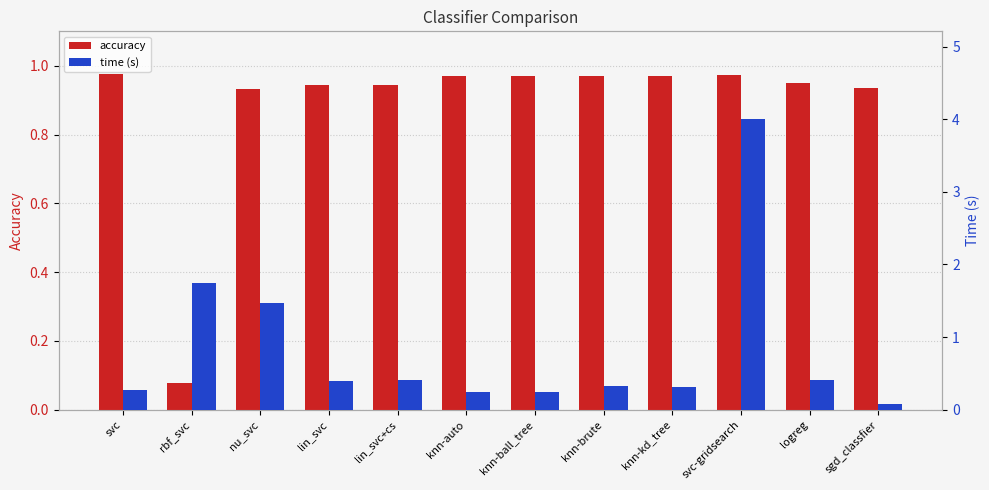

True or false: accuracy has a value of 1.6 at knn-brute.

False